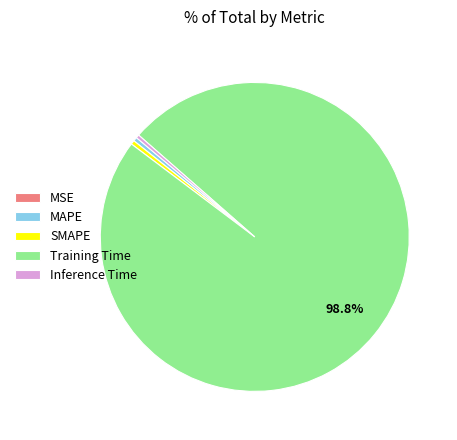

Is it true that Inference Time is 15% of the pie?

False